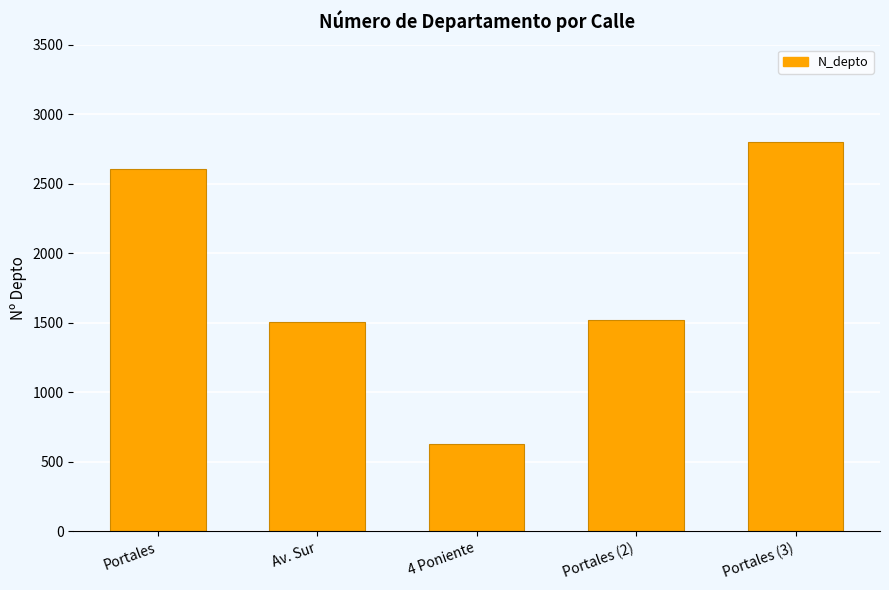

The value at Av. Sur is 779. True or false?

False